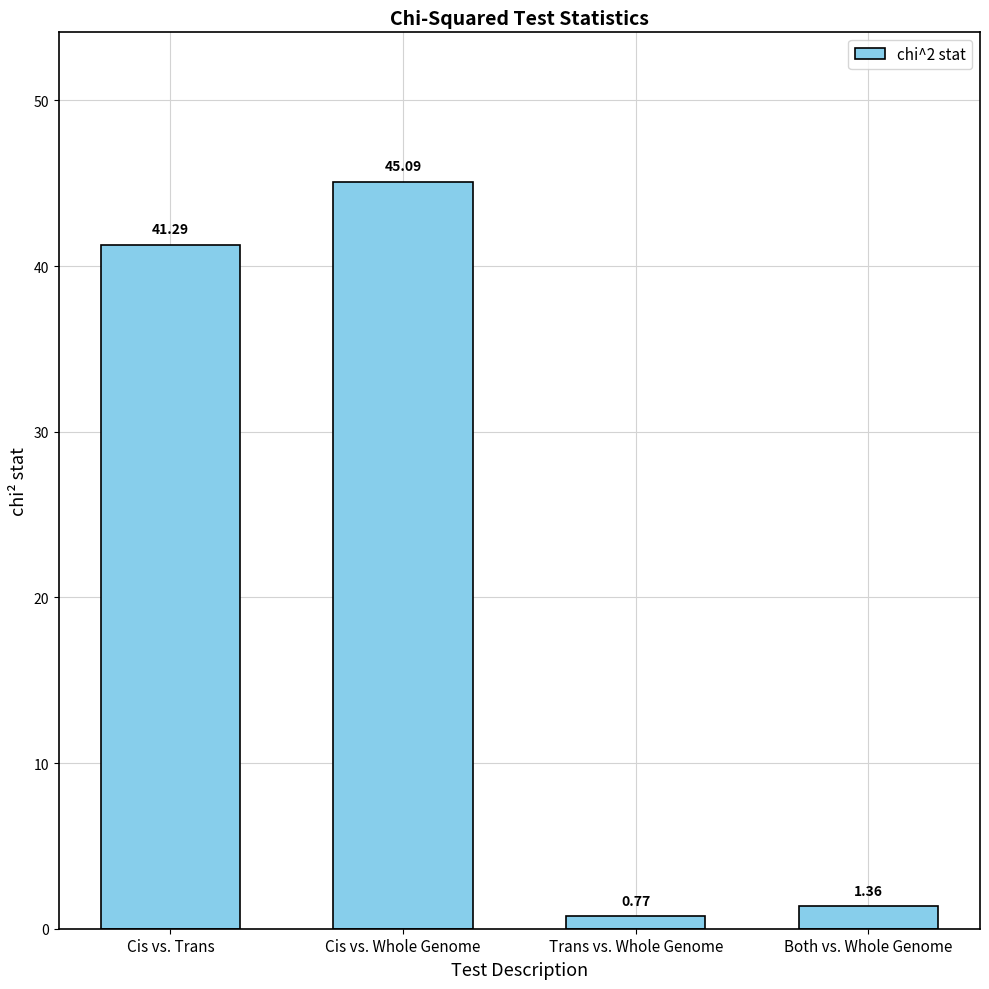

Rank the categories by value from highest to lowest.

Cis vs. Whole Genome, Cis vs. Trans, Both vs. Whole Genome, Trans vs. Whole Genome